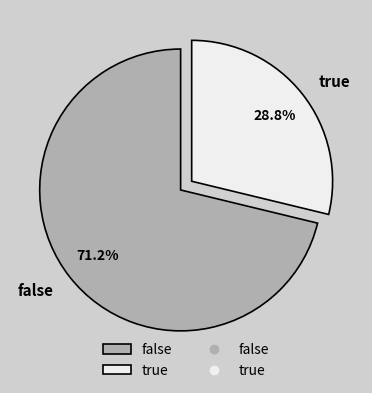

What is the total percentage of true and false?

100.0%